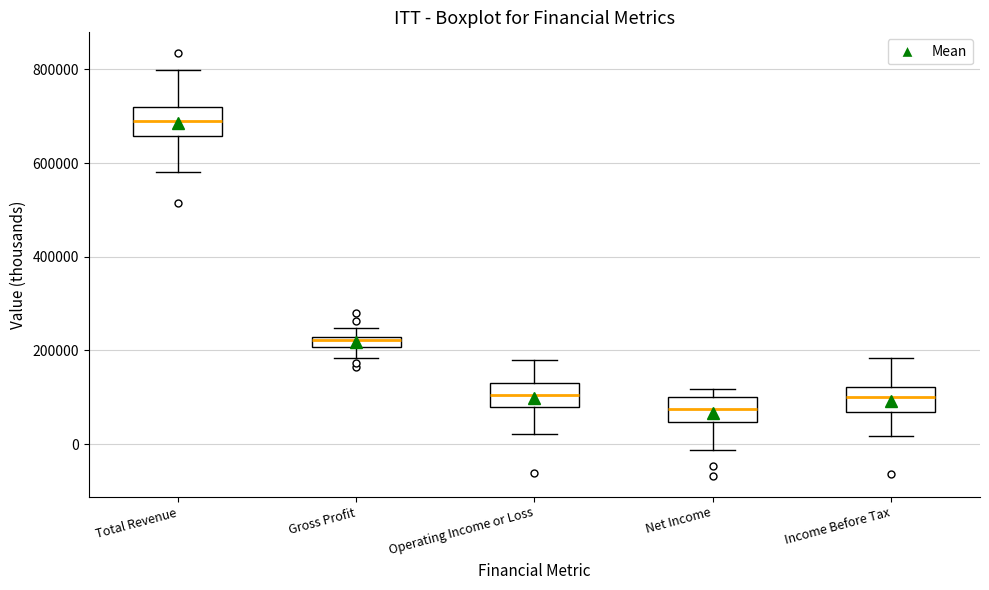

Where is the upper edge of the box for Operating Income or Loss on the y-axis? The values are not printed on the chart, so give them approximately, as read against the axis.

120000